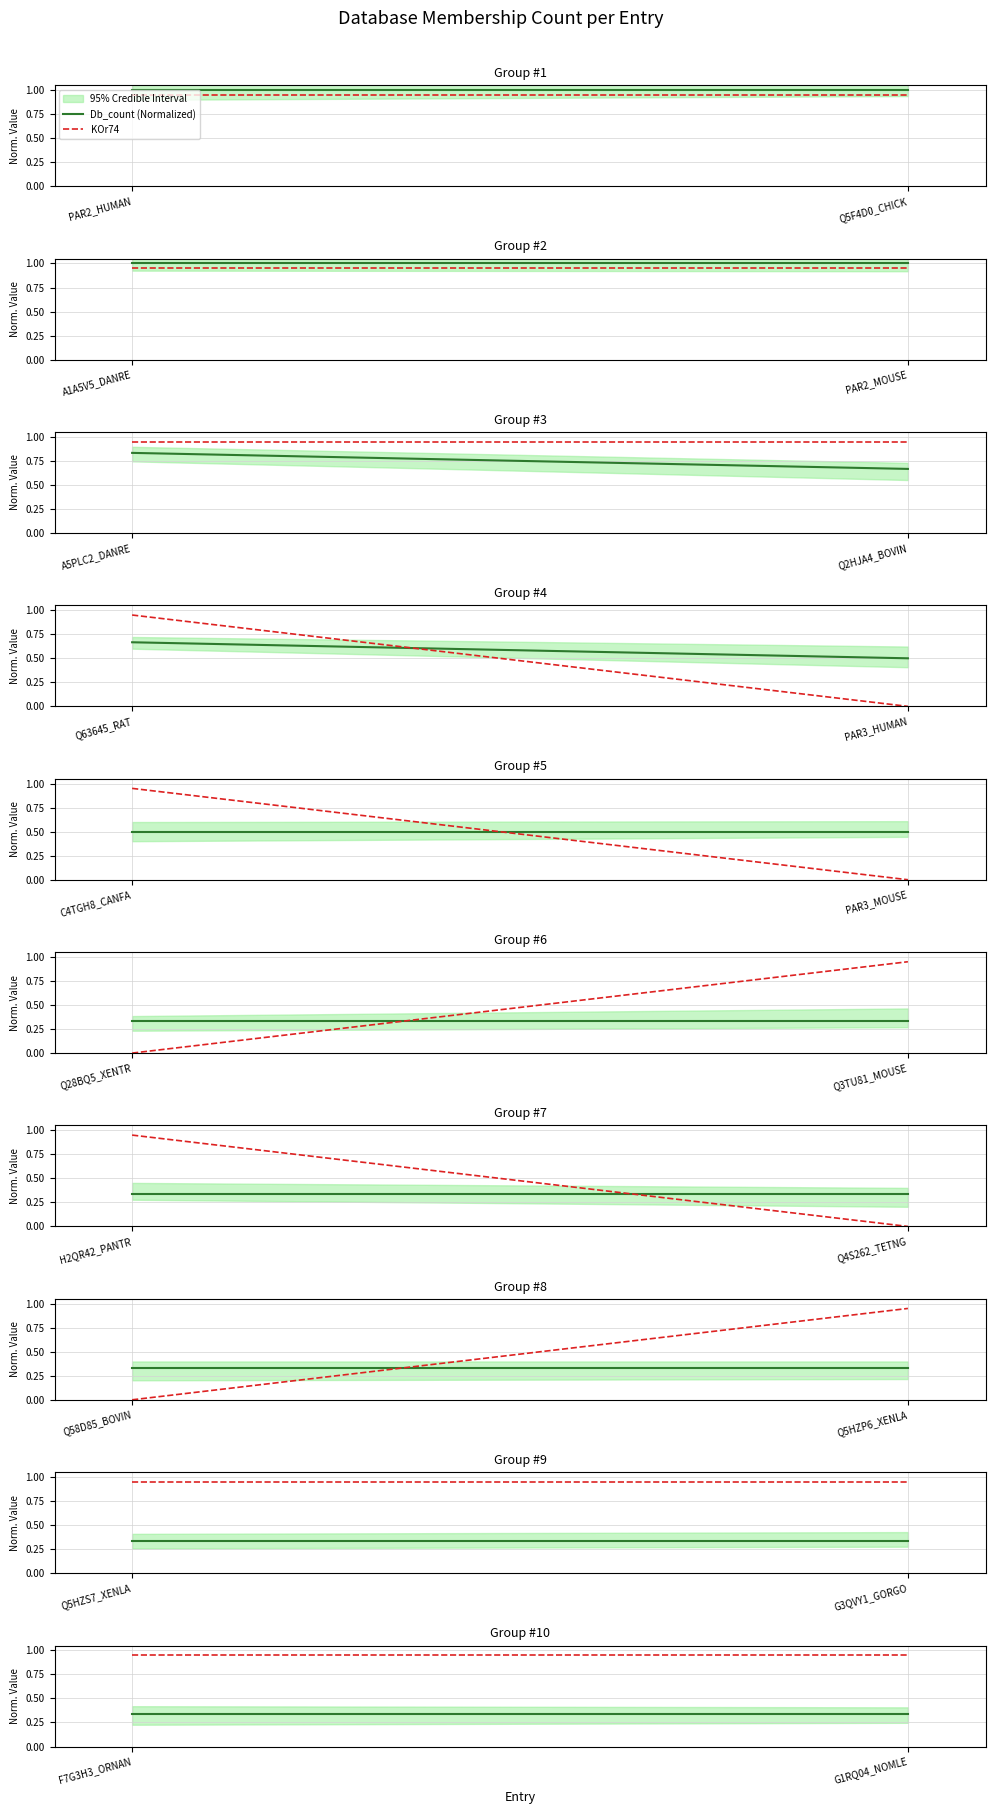

What is the label of the 2nd point from the left?

G1RQ04_NOMLE